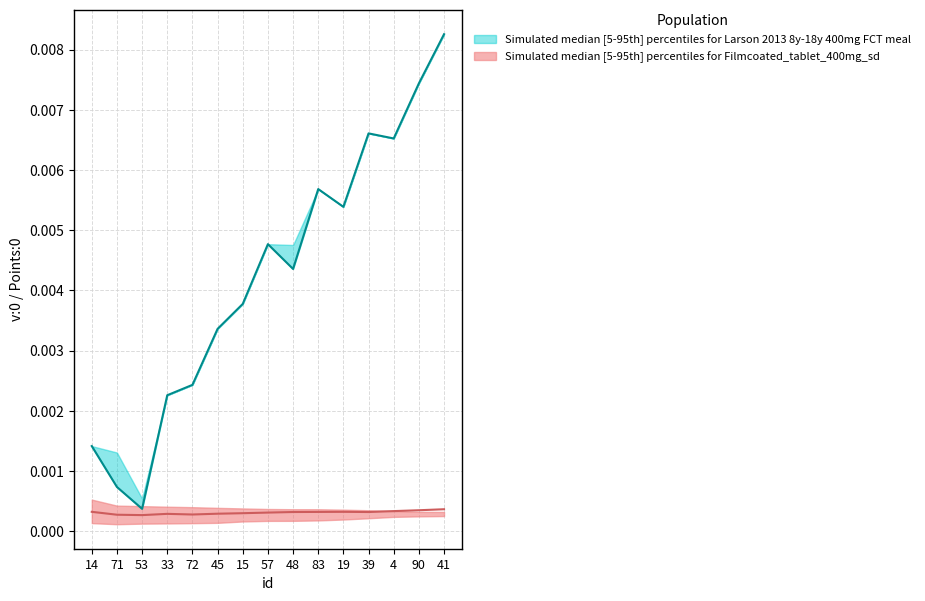

Where is the first local maximum for Points:0 mid?

57